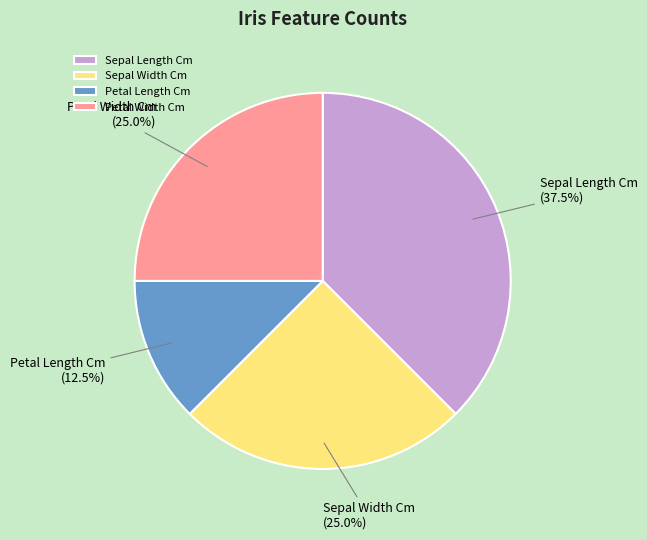

True or false: Petal Width Cm accounts for 25% of the total.

True